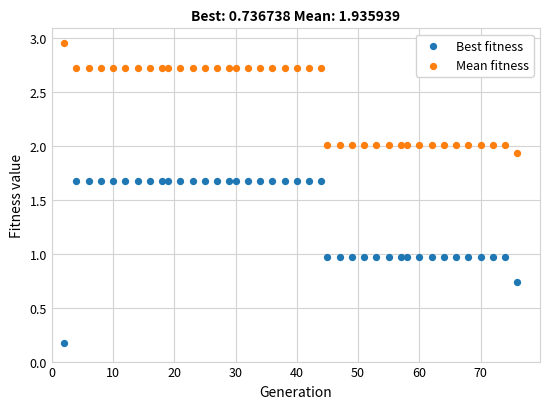

Which series contains the lowest Y value?

Best fitness